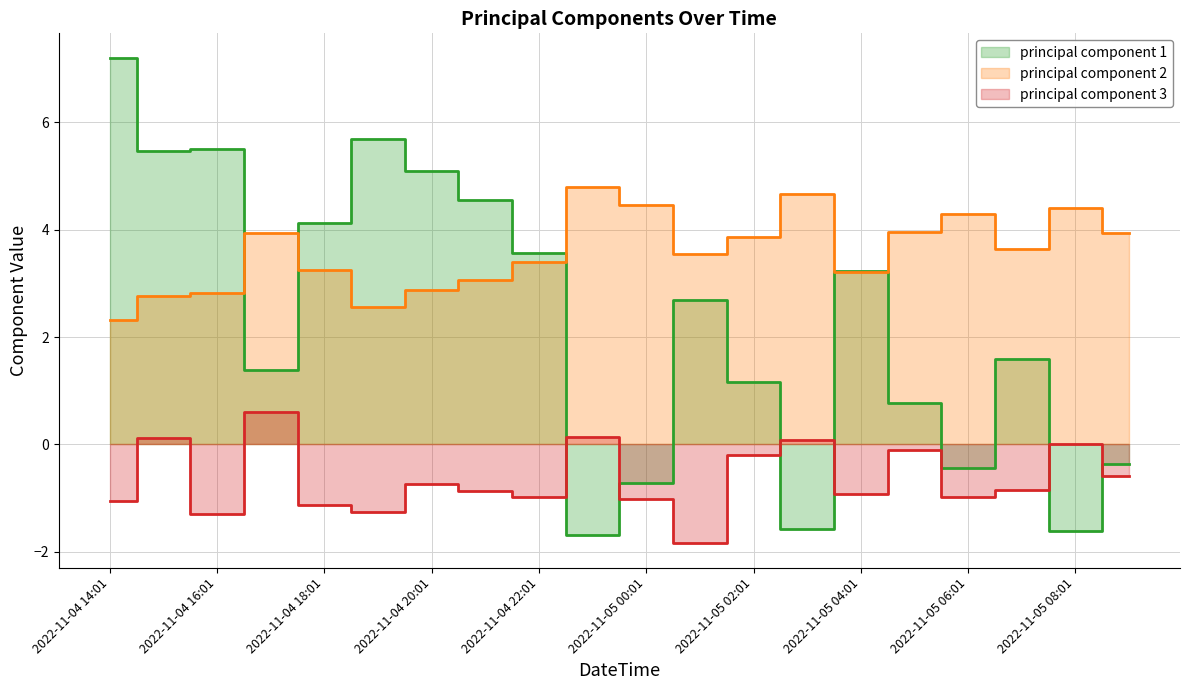

True or false: principal component 2 and principal component 3 cross at least once.

False